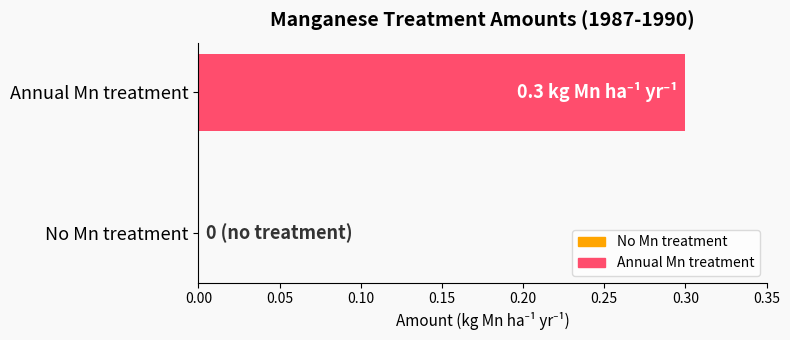

Is it true that the value at Annual Mn treatment is 0.2?

False